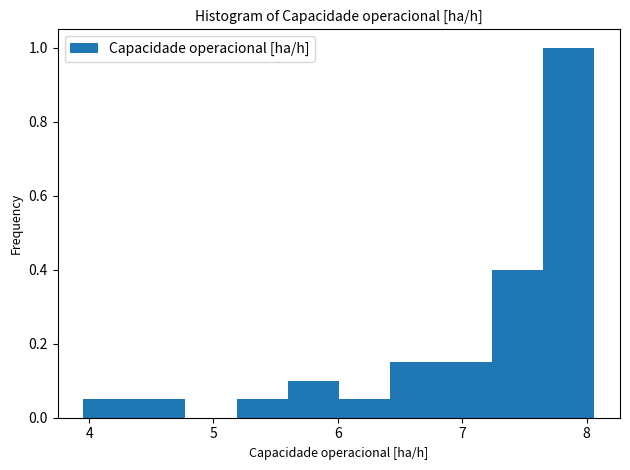

What is the height of the bar covering 6.4 to 6.8 on the x-axis? Neither the bar edges nor the heights are printed on the chart, so give them approximately, as read against the axes.

0.16